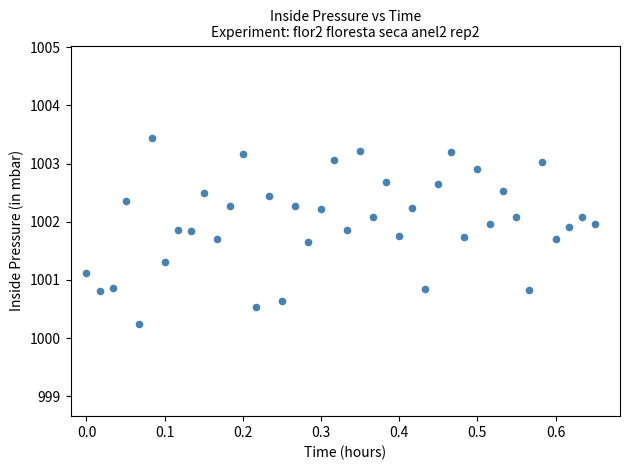

What is the range of Y values (max minus min)?

3.2